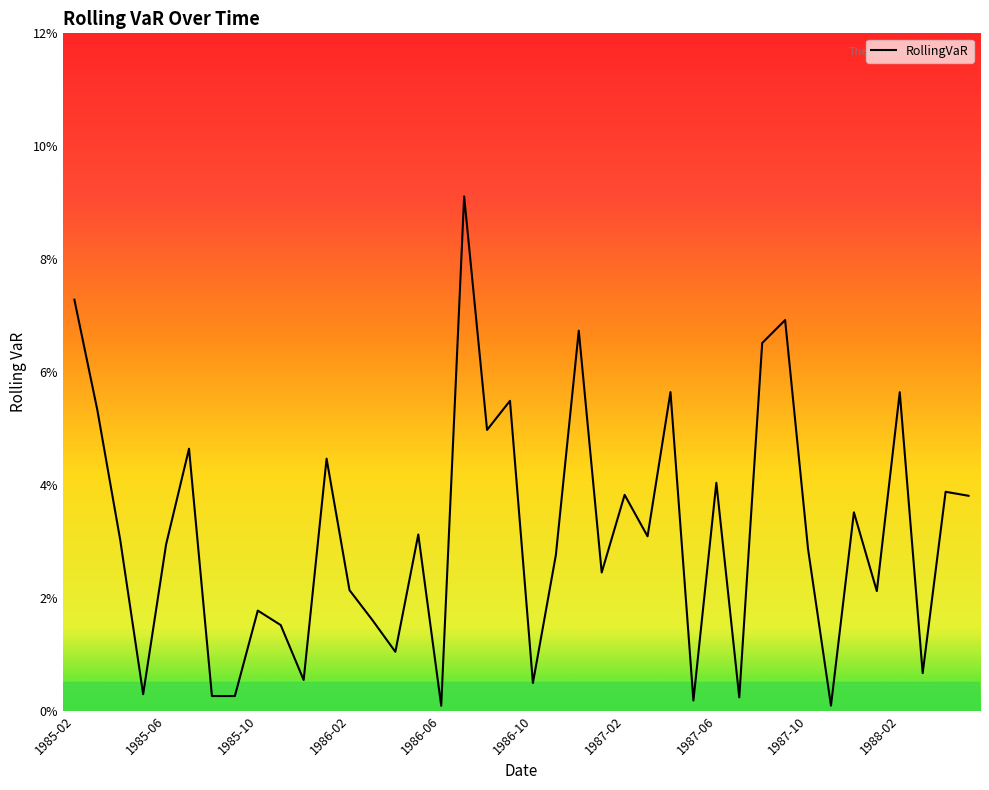

Does the chart display data point markers on the line(s)?

No